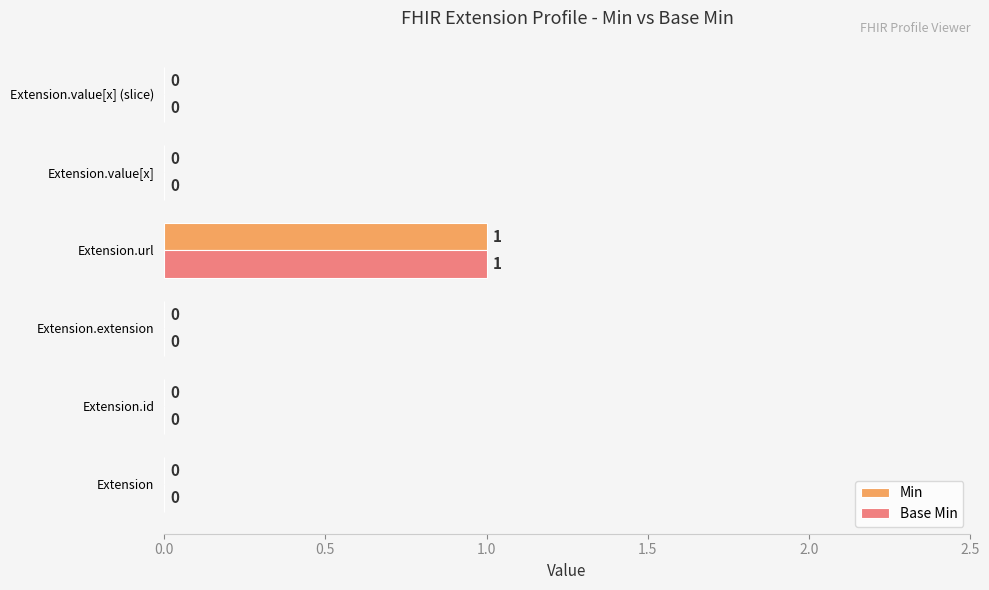

Is it true that Min equals 1 at Extension.extension?

False